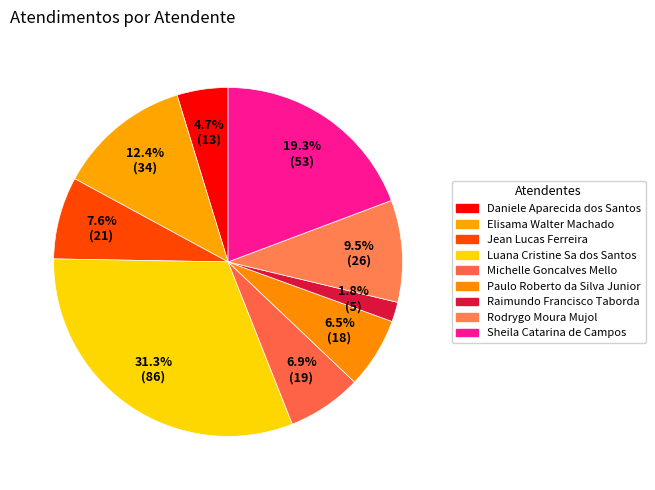

What percentage is the Luana Cristine Sa dos Santos slice, to the nearest percent?

31%